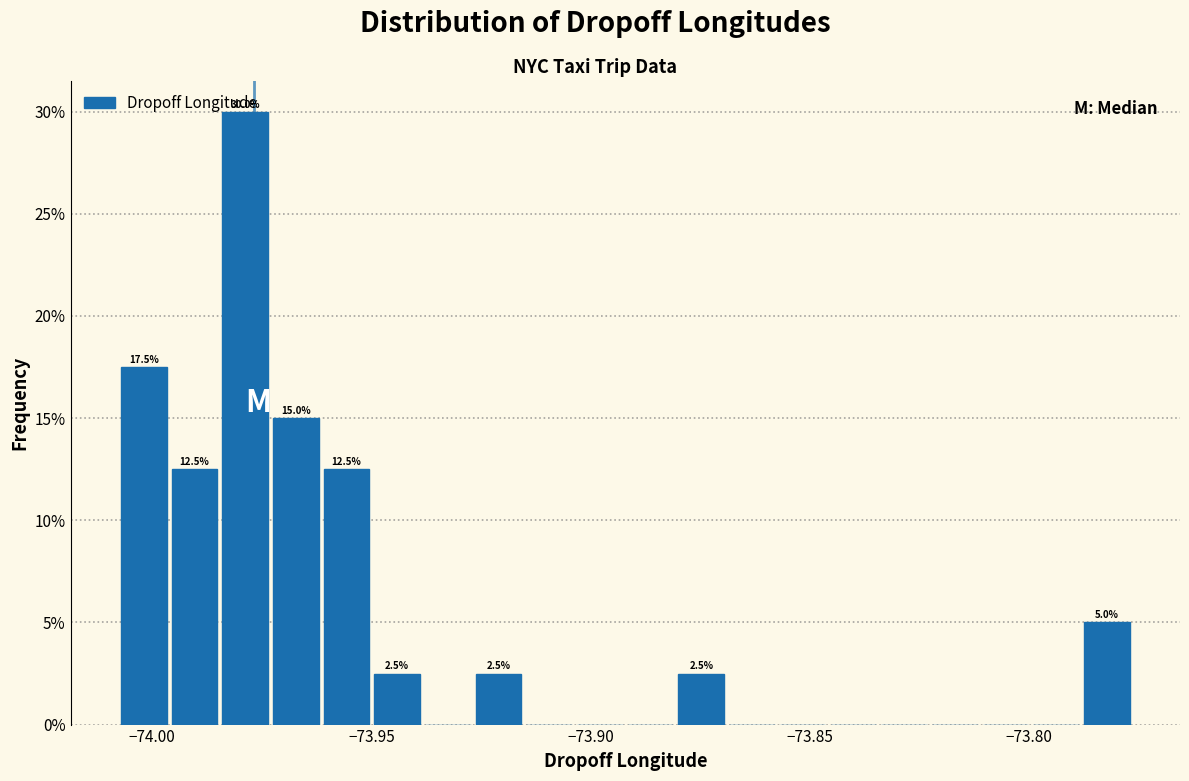

Around what value on the x-axis is the tallest bar? Give the approximate position of its centre, as read against the axis.

-73.980